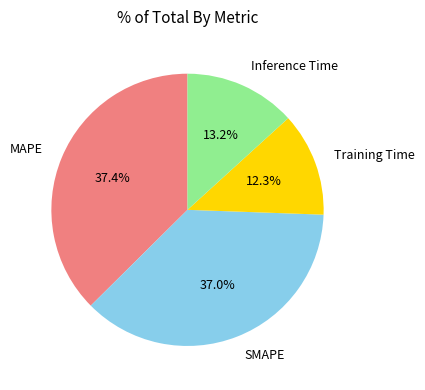

What portion of the pie excludes SMAPE?

63.0%